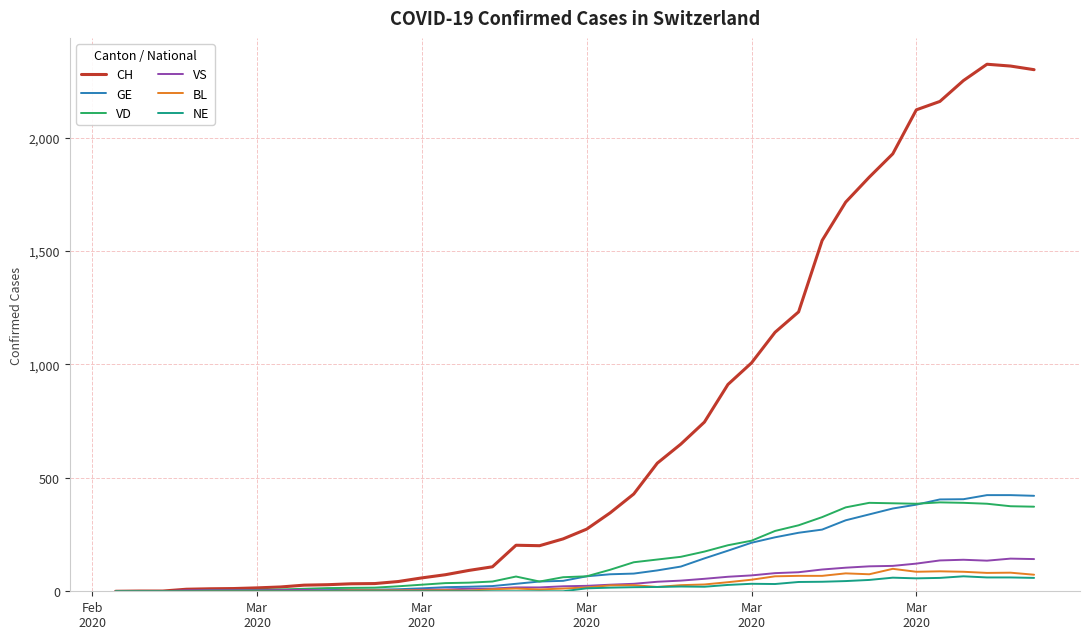

Which series has the widest spread of values?

CH